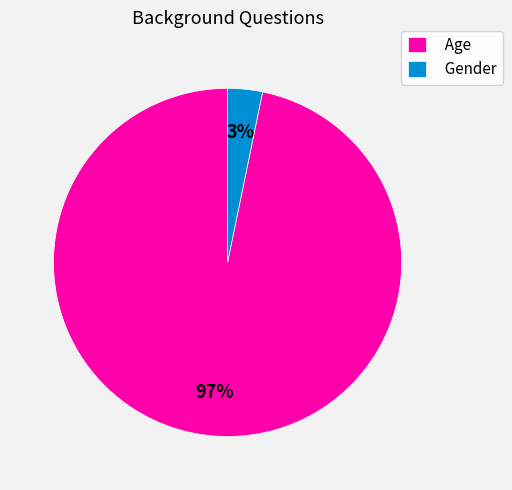

To the nearest percent, what is the combined percentage of Gender and Age?

100%